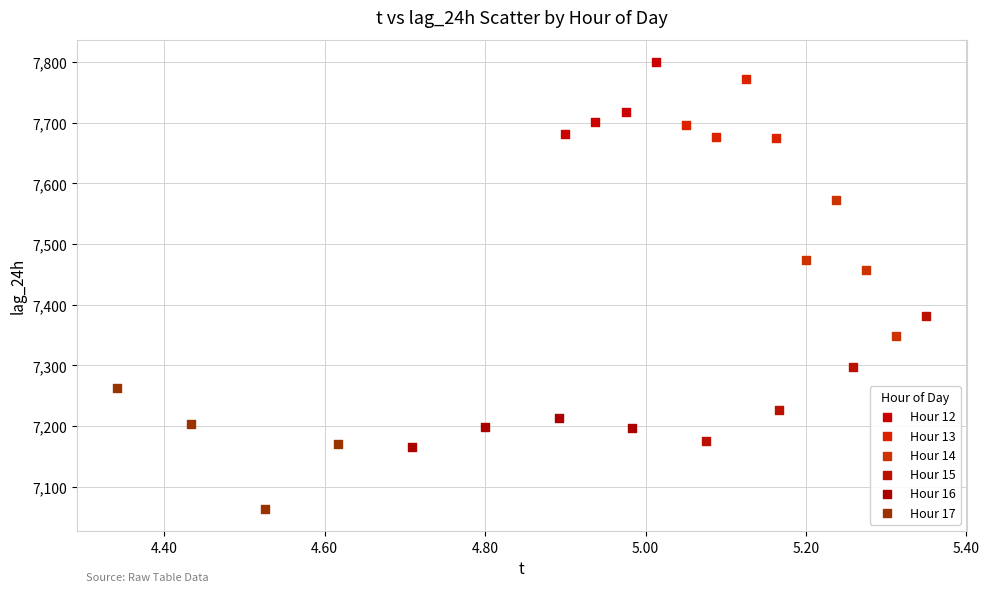

Which series reaches the maximum Y coordinate?

Hour 12